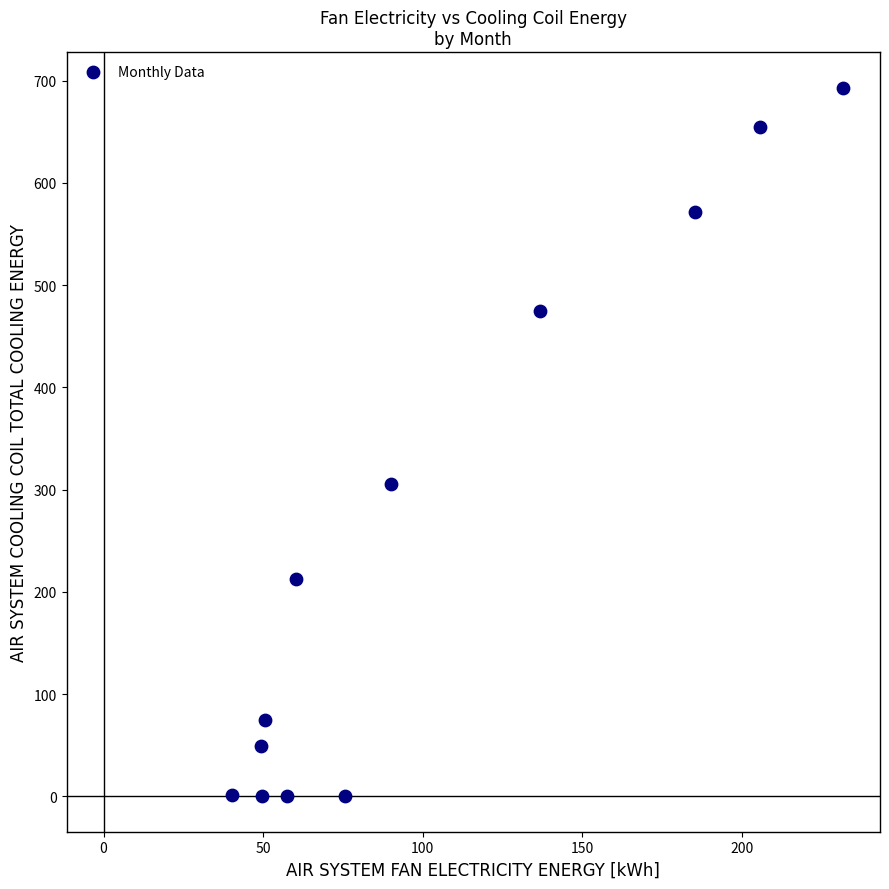

What is the range of Y values (max minus min)?

693.3